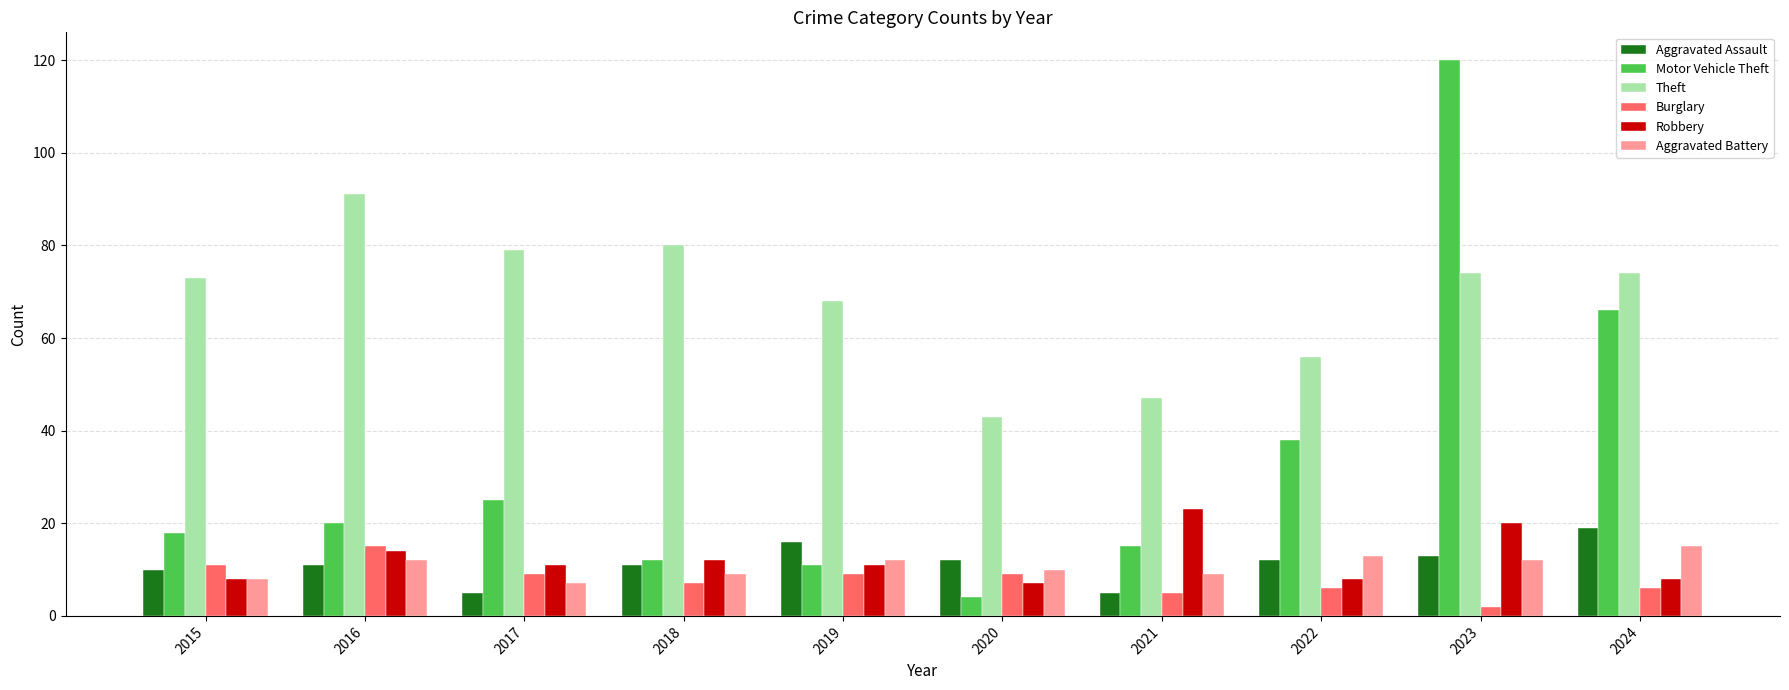

True or false: Motor Vehicle Theft has a value of 14 at 2017.

False